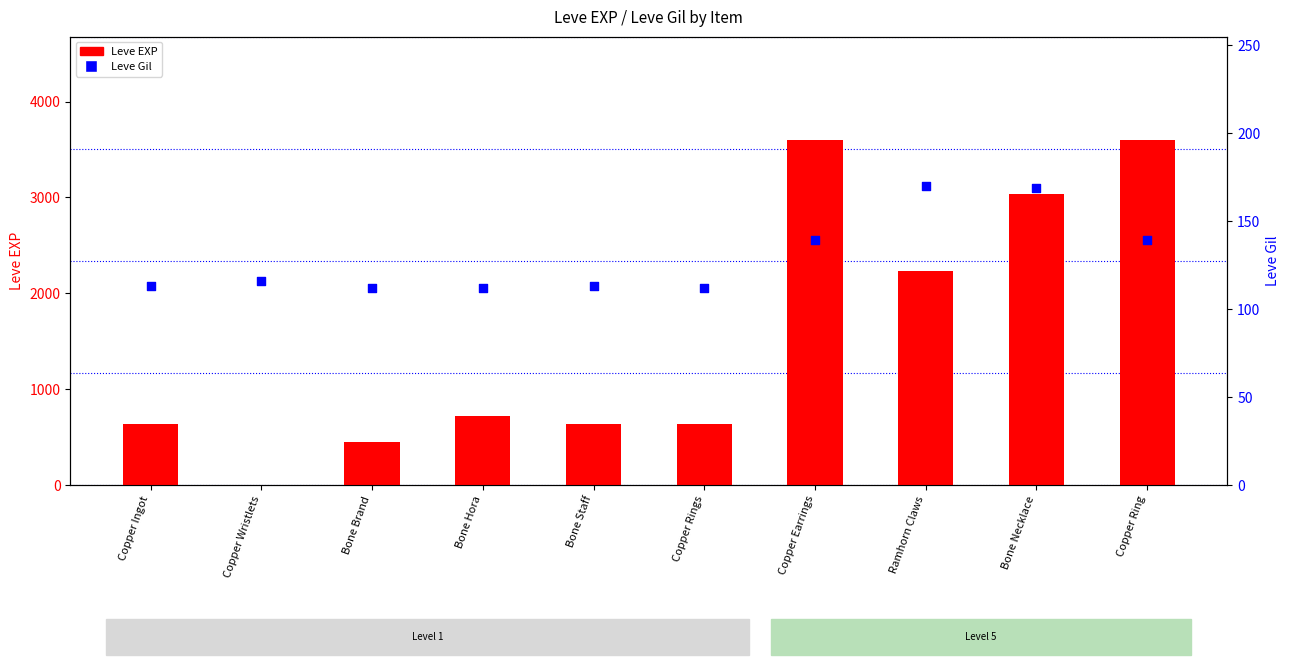

At how many categories does at least one series exceed 2410?

3